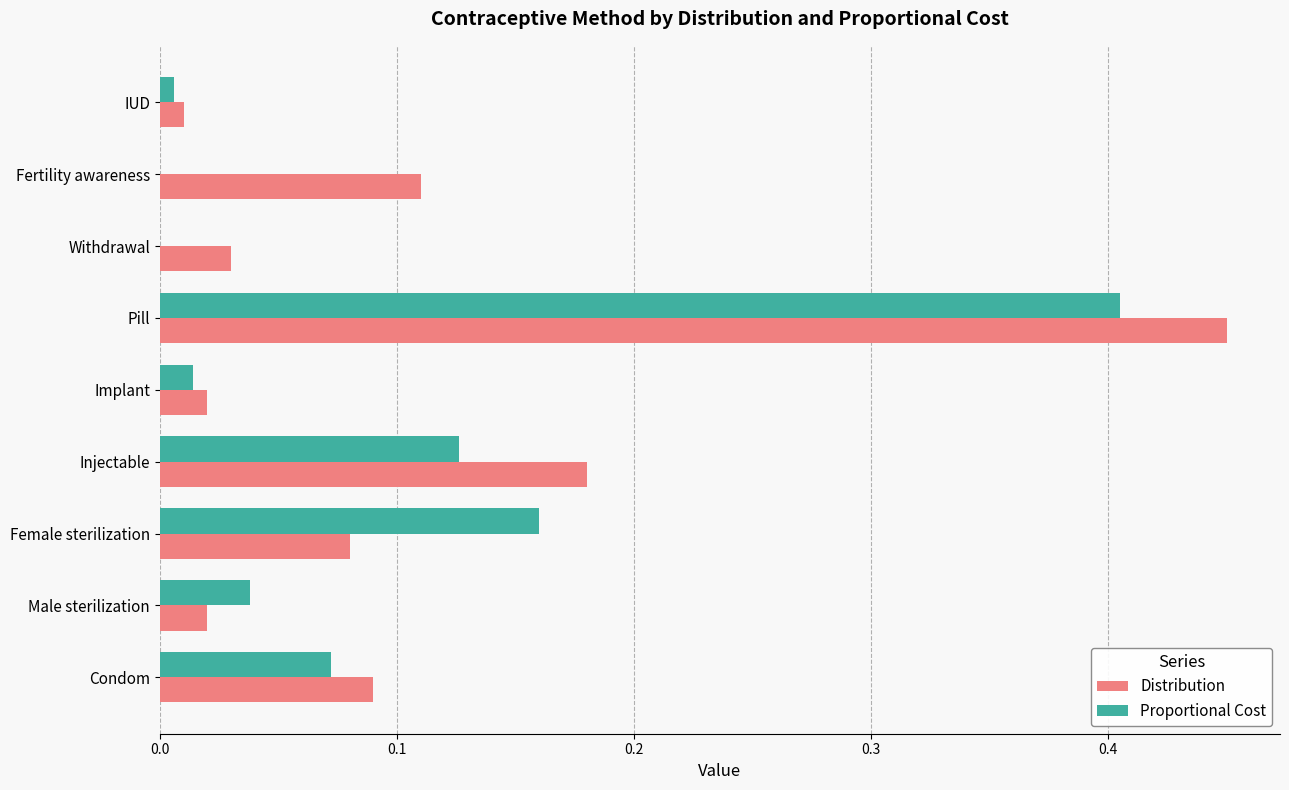

Which category has the highest value across all series?

Pill